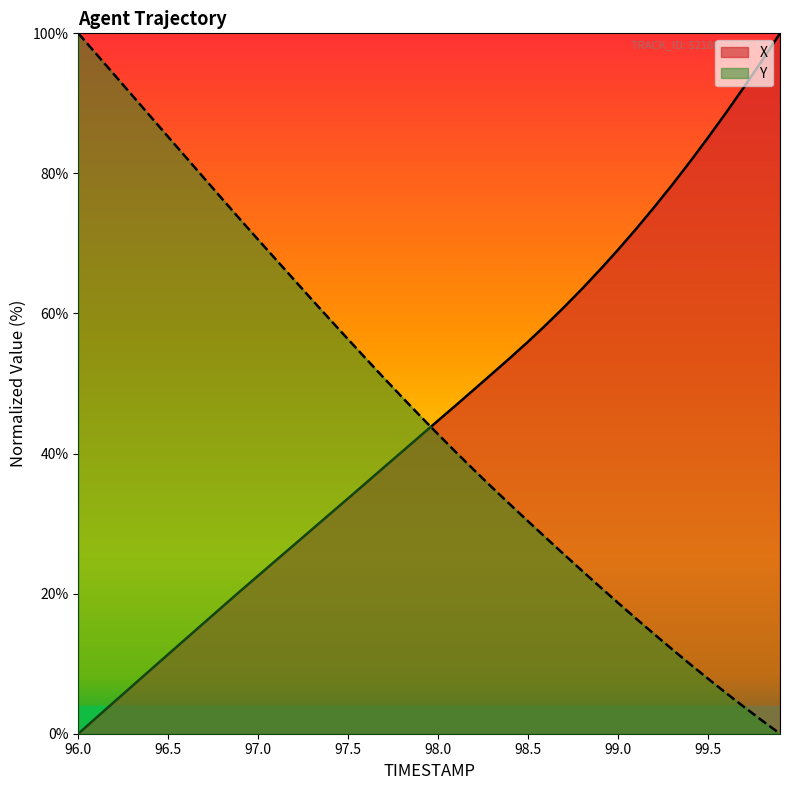

Reading left to right, what are all the values shown in this chart?

X: 96.0=0.0	96.1=2.3	96.2=4.6	96.3=6.8	96.4=9.1	96.5=11.3	96.6=13.6	96.7=15.9	96.8=18.1	96.9=20.4	97.0=22.6	97.1=24.8	97.2=27.0	97.3=29.2	97.4=31.4	97.5=33.6	97.6=35.8	97.7=38.1	97.8=40.3	97.9=42.5	98.0=44.7	98.1=46.9	98.2=49.2	98.3=51.4	98.4=53.7	98.5=56.0	98.6=58.4	98.7=60.9	98.8=63.5	98.9=66.3	99.0=69.1	99.1=72.1	99.2=75.2	99.3=78.3	99.4=81.7	99.5=85.1	99.6=88.7	99.7=92.3	99.8=96.1	99.9=100.0
Y: 96.0=100.0	96.1=97.1	96.2=94.1	96.3=91.1	96.4=88.2	96.5=85.2	96.6=82.3	96.7=79.3	96.8=76.4	96.9=73.4	97.0=70.5	97.1=67.7	97.2=64.8	97.3=61.9	97.4=59.1	97.5=56.3	97.6=53.5	97.7=50.8	97.8=48.0	97.9=45.4	98.0=42.7	98.1=40.2	98.2=37.6	98.3=35.2	98.4=32.7	98.5=30.3	98.6=28.0	98.7=25.6	98.8=23.3	98.9=21.0	99.0=18.7	99.1=16.4	99.2=14.2	99.3=12.1	99.4=9.9	99.5=7.9	99.6=5.8	99.7=3.8	99.8=1.9	99.9=0.0